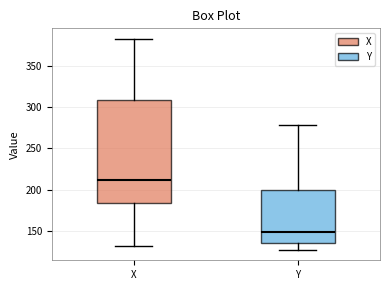

Which box is the tallest, from its lower edge to its upper edge?

X